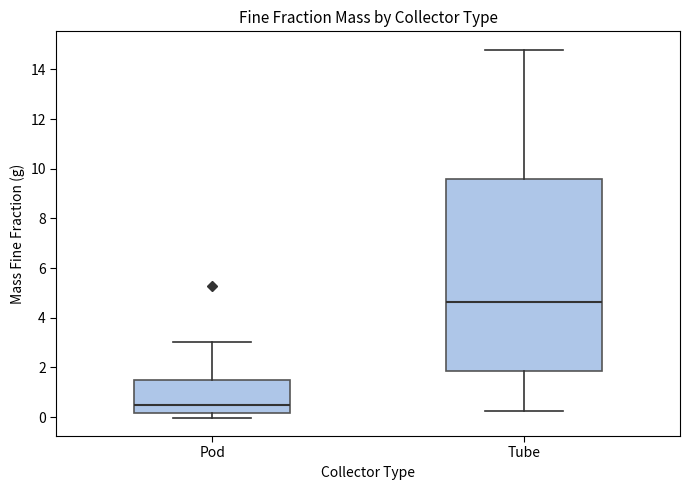

Reading left to right, read every box against the y-axis: the position of its median line, the range the box covers, and the ends of its whiskers. The values are not printed on the chart, so give them approximately, as read against the axis.

Pod: median 0.4, box 0.2 to 1.4, whiskers 0.0 to 3.0
Tube: median 4.6, box 1.8 to 9.6, whiskers 0.2 to 14.8